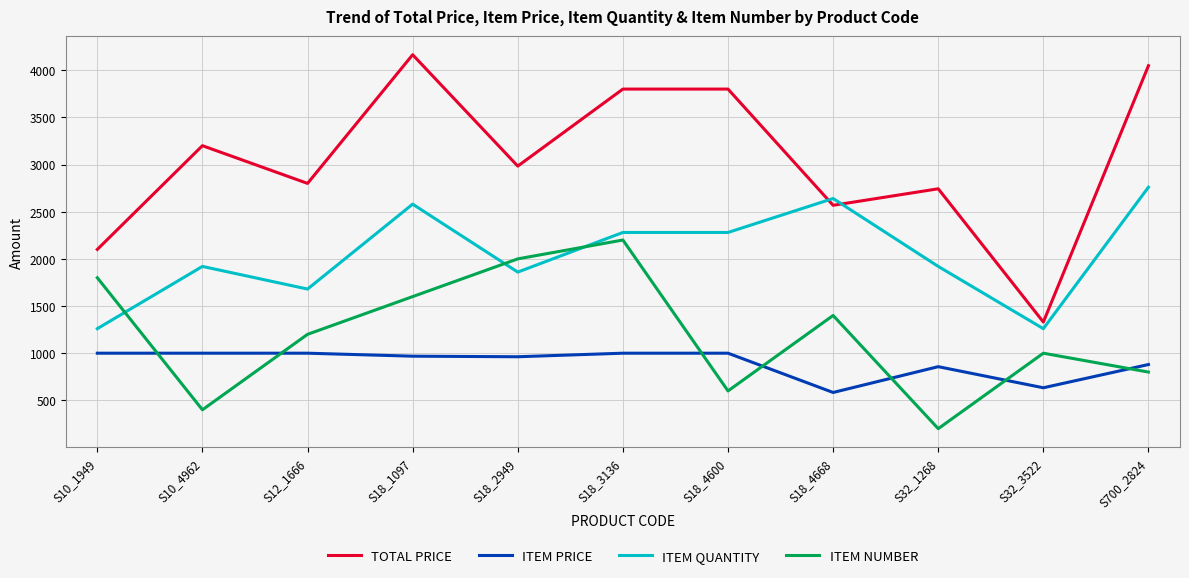

Is the value of TOTAL PRICE at S18_4668 greater than the value of ITEM PRICE at S18_2949?

Yes